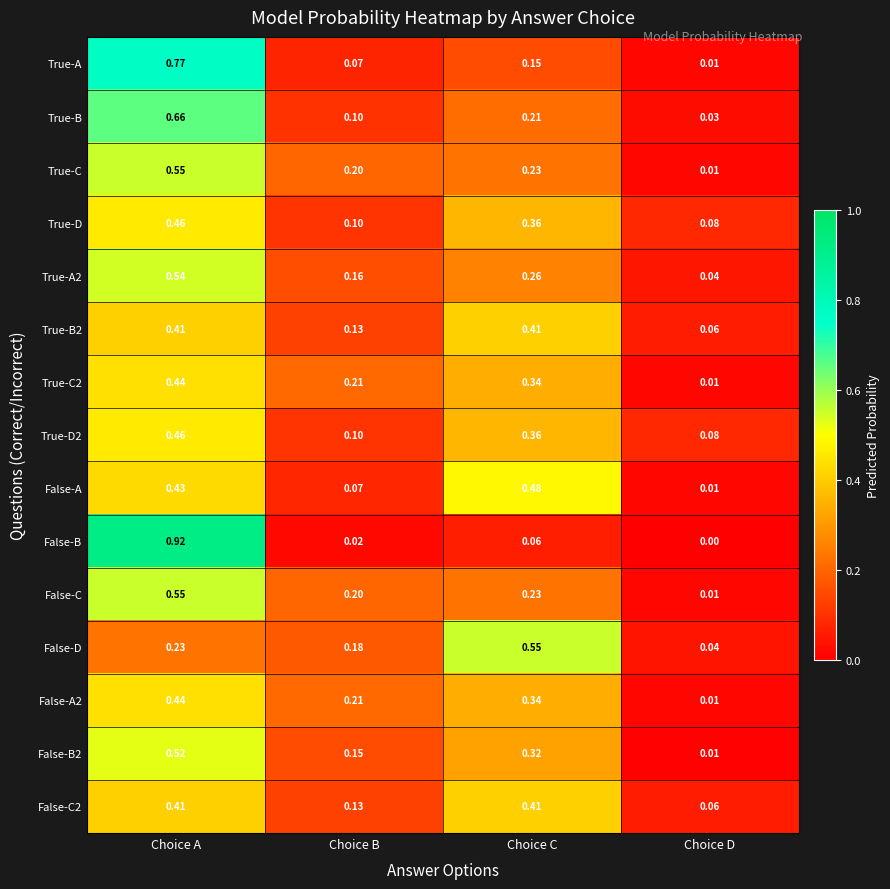

At which label is True-C closest to 0?

Choice D